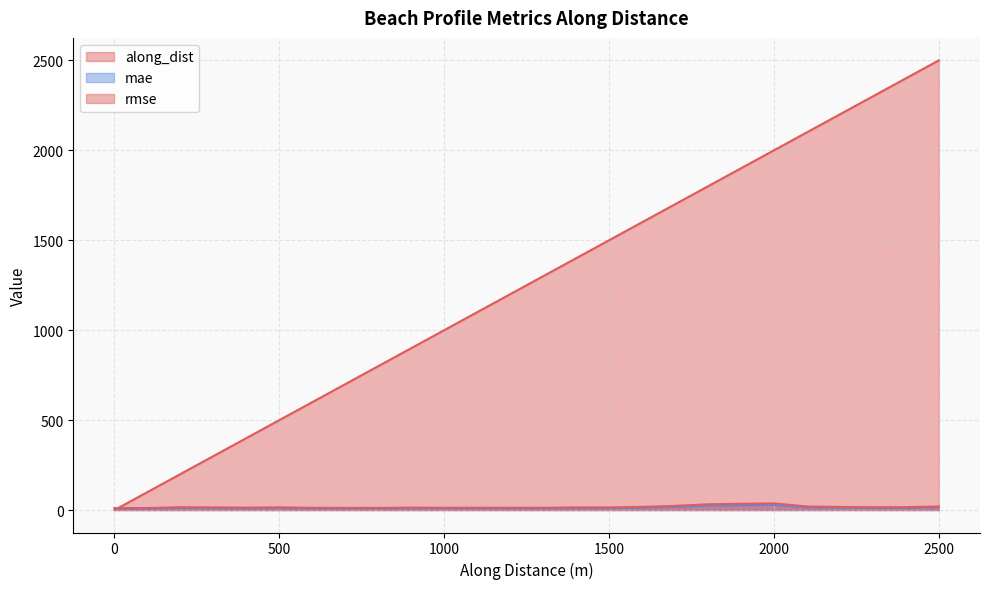

Reading right to left, what are all the values shown in this chart?

along_dist: 2498.2	2398.3	2298.3	2199.0	2099.0	1999.0	1899.0	1799.2	1699.2	1599.2	1499.2	1399.2	1299.2	1199.3	1099.3	999.3	899.3	799.6	699.6	599.6	499.6	399.6	299.7	199.7	100.0	0.0
mae: 15.8	12.5	12.3	13.3	14.7	28.5	26.8	24.8	18.0	13.2	11.2	11.3	9.9	9.6	9.9	9.4	10.2	9.0	8.8	9.2	11.4	10.0	11.0	12.0	8.0	8.3
rmse: 19.6	15.8	15.2	17.0	19.7	36.9	34.7	31.8	23.1	17.3	14.3	14.2	12.6	12.6	12.8	12.5	13.5	11.7	11.8	12.1	14.7	13.2	14.5	15.4	11.1	11.0